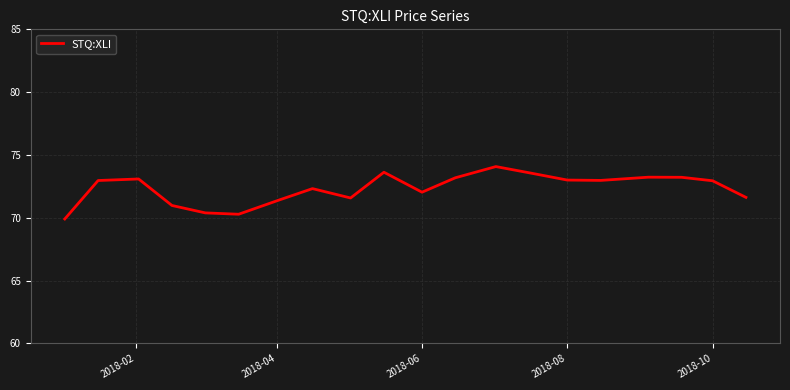

Count the number of categories in the chart.

20